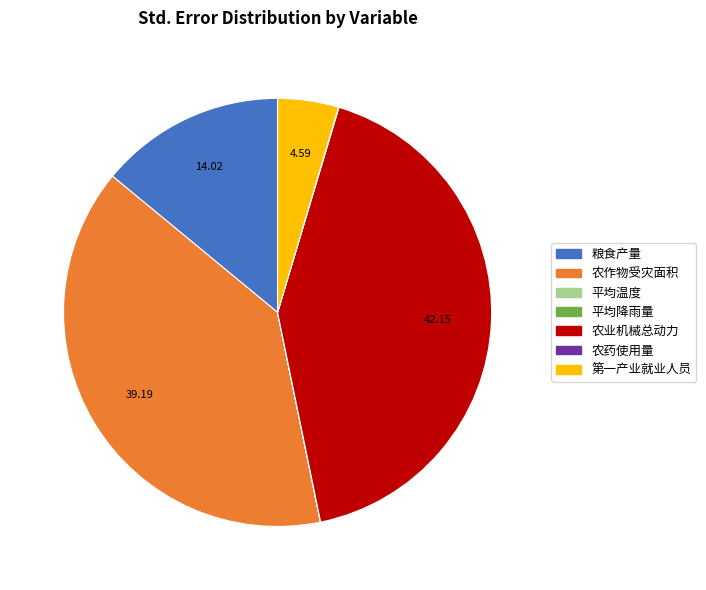

Which slice is the largest?

农业机械总动力